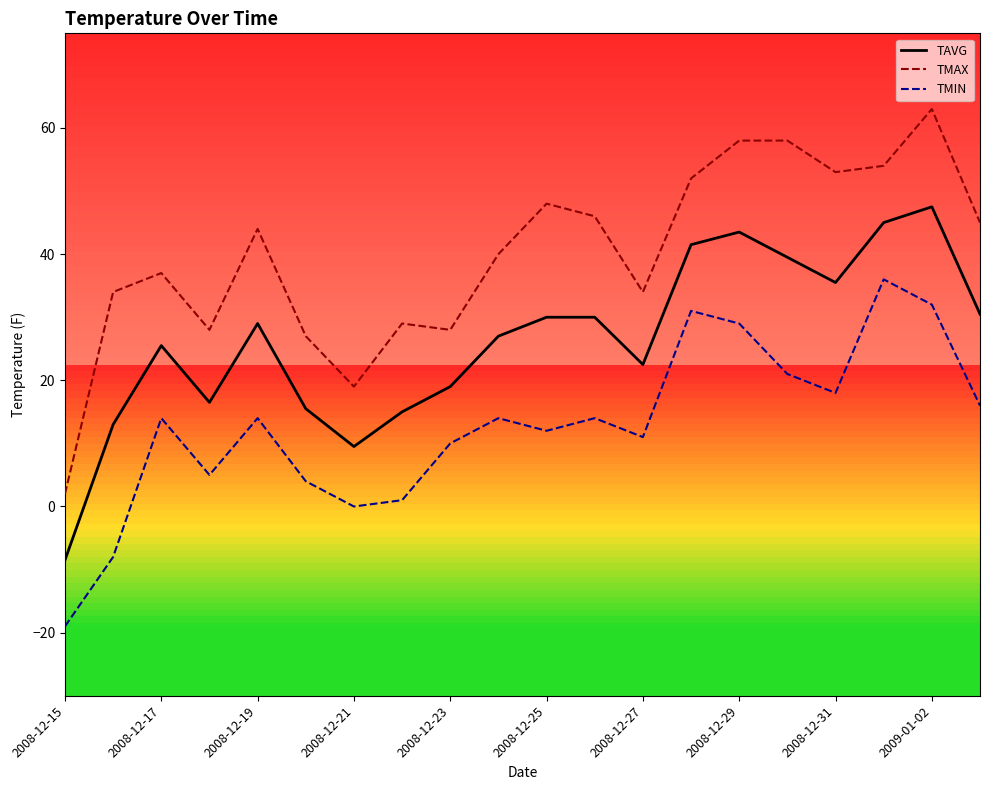

True or false: TMIN and TAVG cross at least once.

False